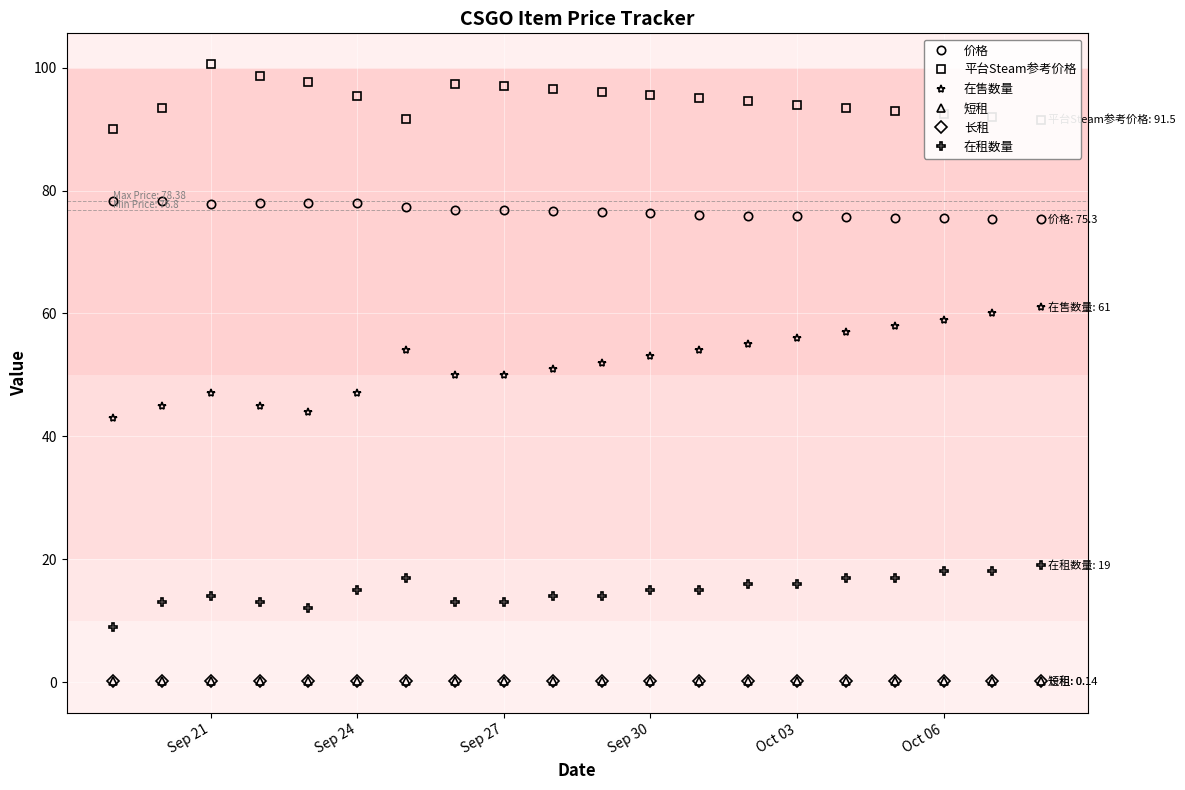

What are all the series names shown in the legend?

价格, 平台Steam参考价格, 在售数量, 短租, 长租, 在租数量